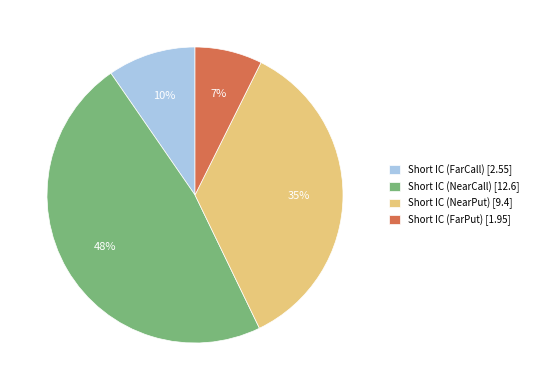

What percentage is the Short IC (FarCall) slice, to the nearest percent?

10%